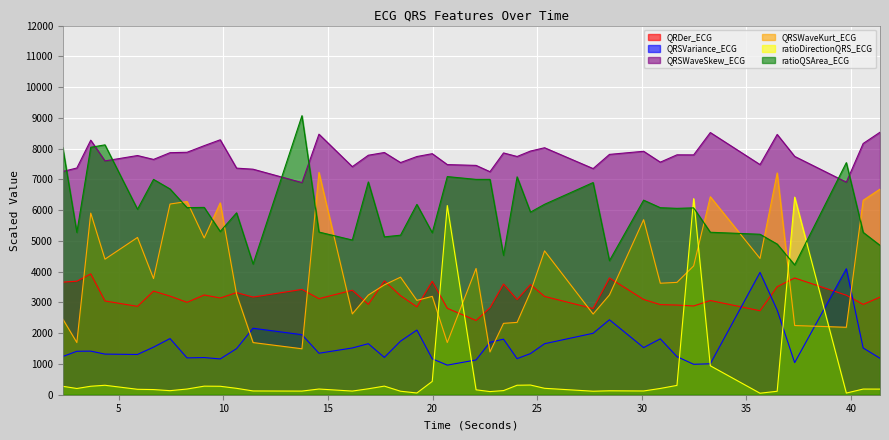

How many data points in QRSWaveKurt_ECG are above 3652?

20